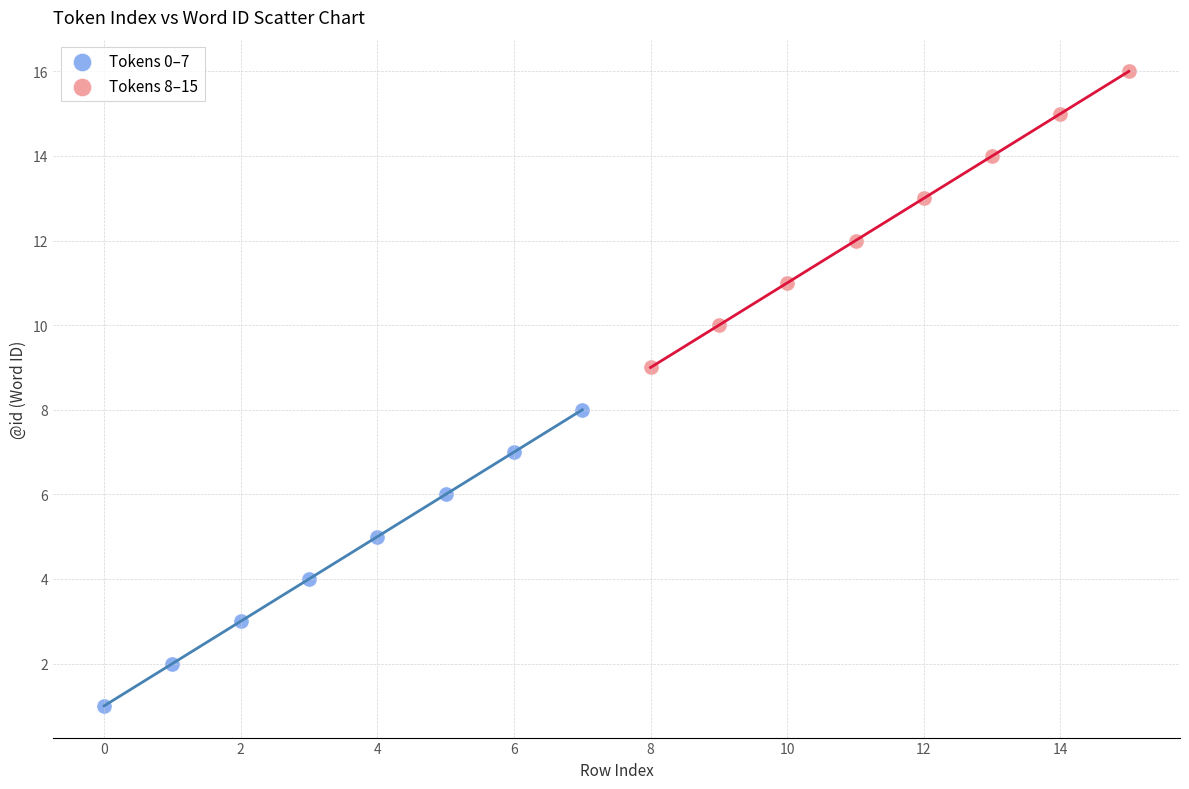

What are all the series names shown in the legend?

Tokens 0–7, Tokens 8–15